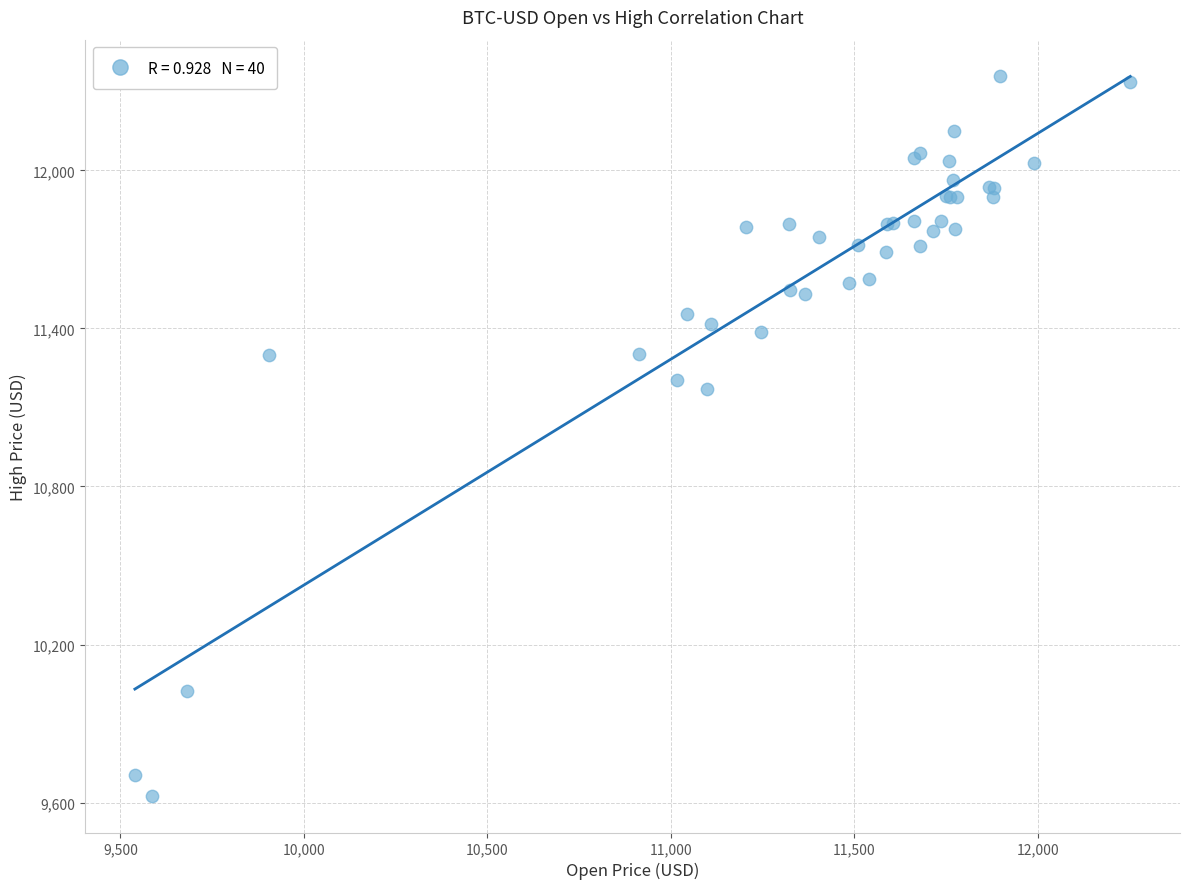

What Y value in the scatter plot is closest to 10991?

11169.4